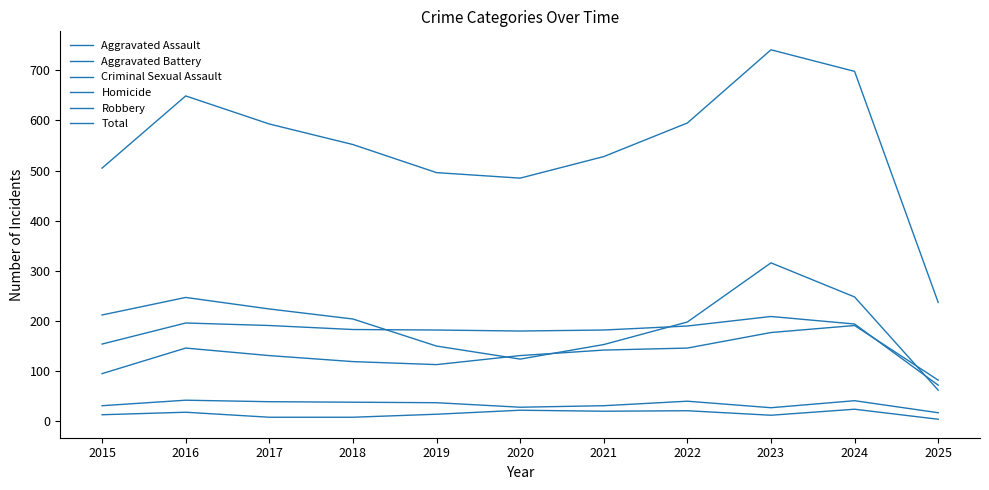

Does the chart display data point markers on the line(s)?

No